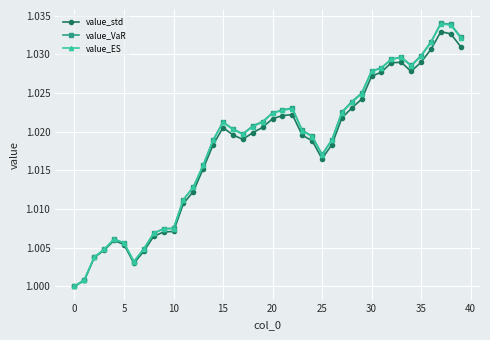

Which series has the widest spread of values?

value_VaR